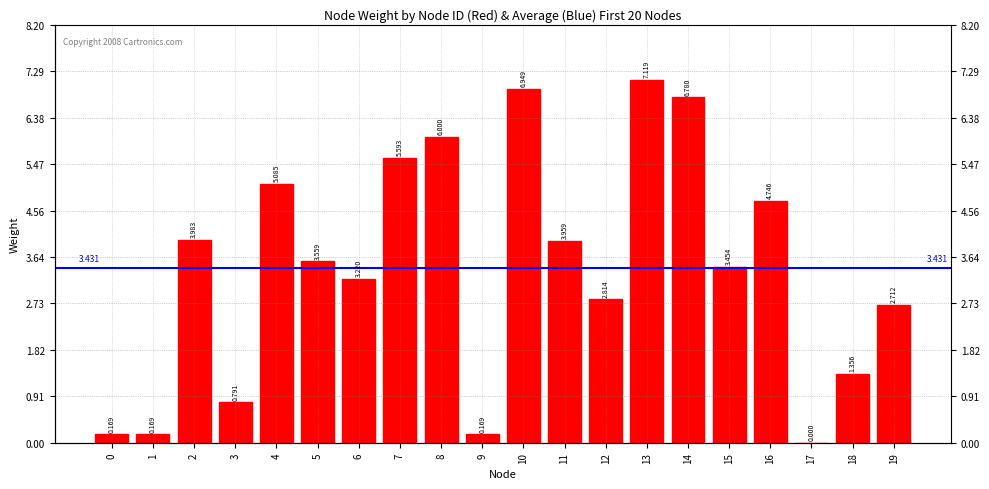

Reading left to right, what are all the values shown in this chart?

0.2	0.2	4.0	0.8	5.1	3.6	3.2	5.6	6.0	0.2	6.9	4.0	2.8	7.1	6.8	3.5	4.7	0.0	1.4	2.7